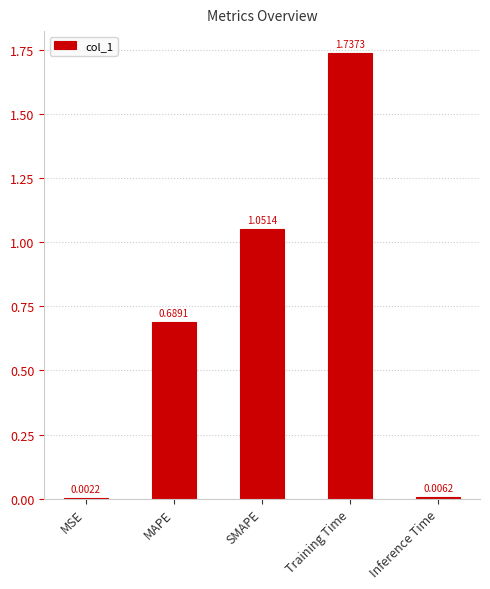

What is the sum of all values?

3.5